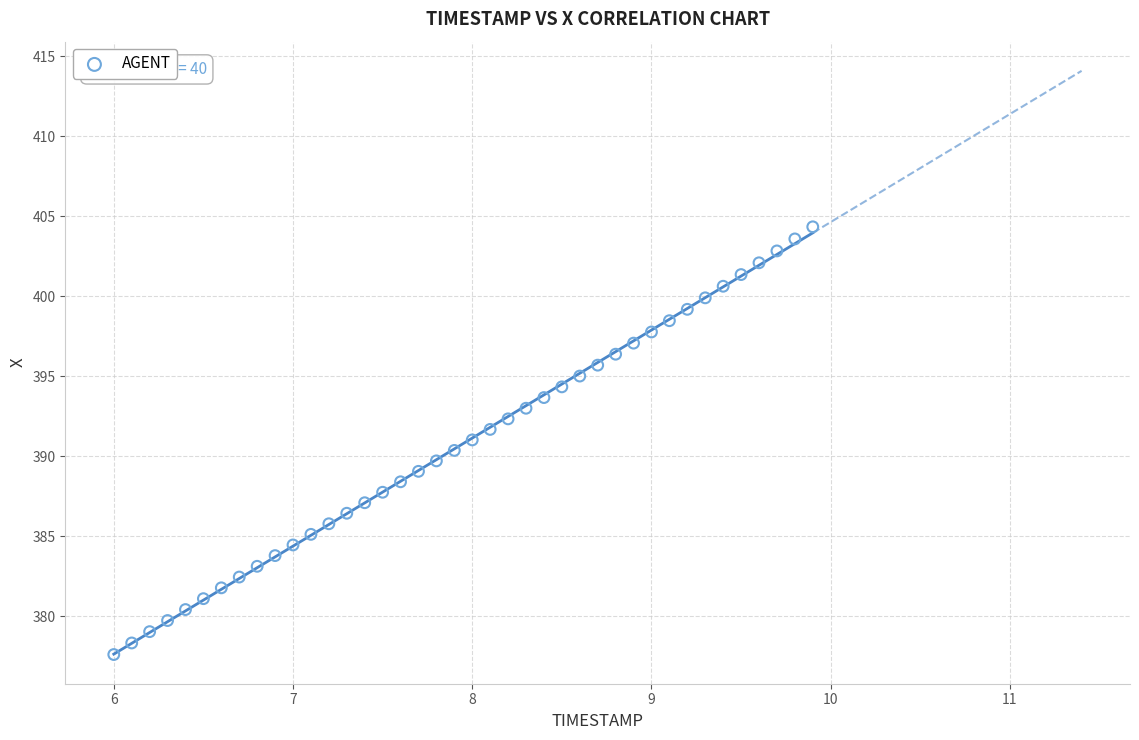

What is the range of Y values (max minus min)?

26.7